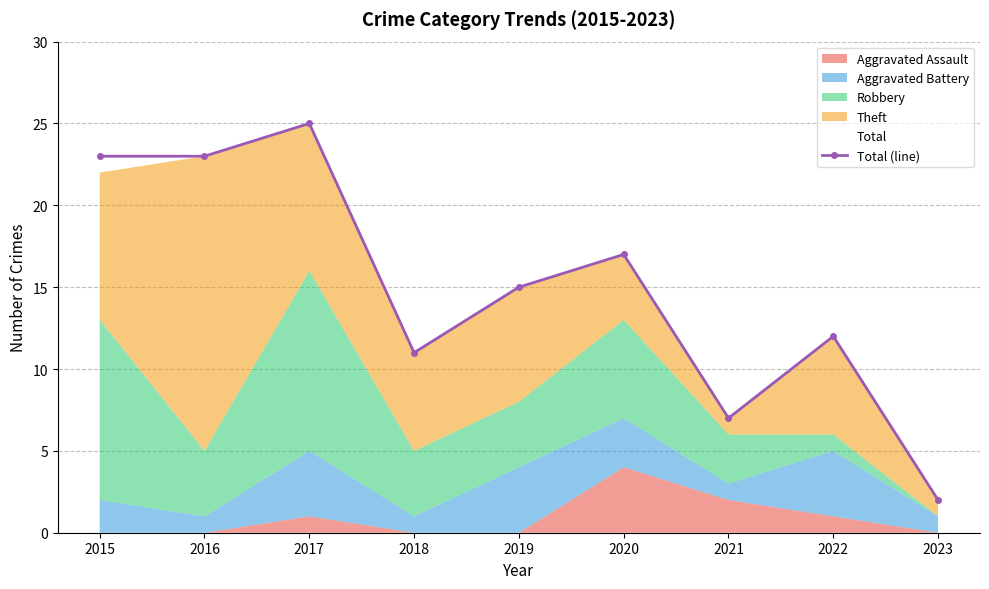

How many interior local peaks (higher than both neighbors) does the data have?

3